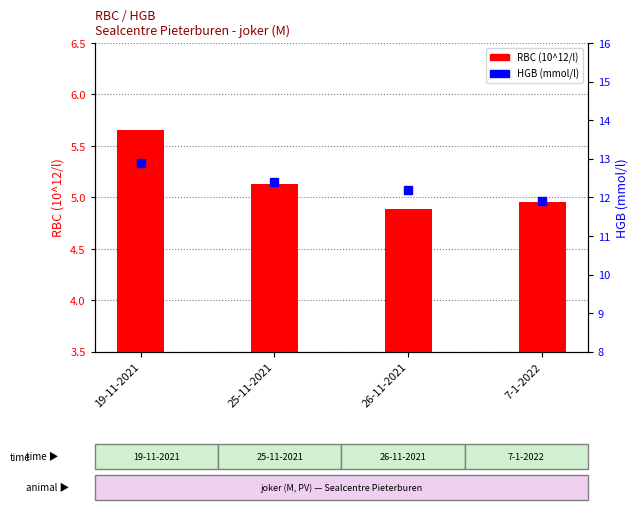

Where is RBC (10^12/l) nearest to the value 5?

7-1-2022